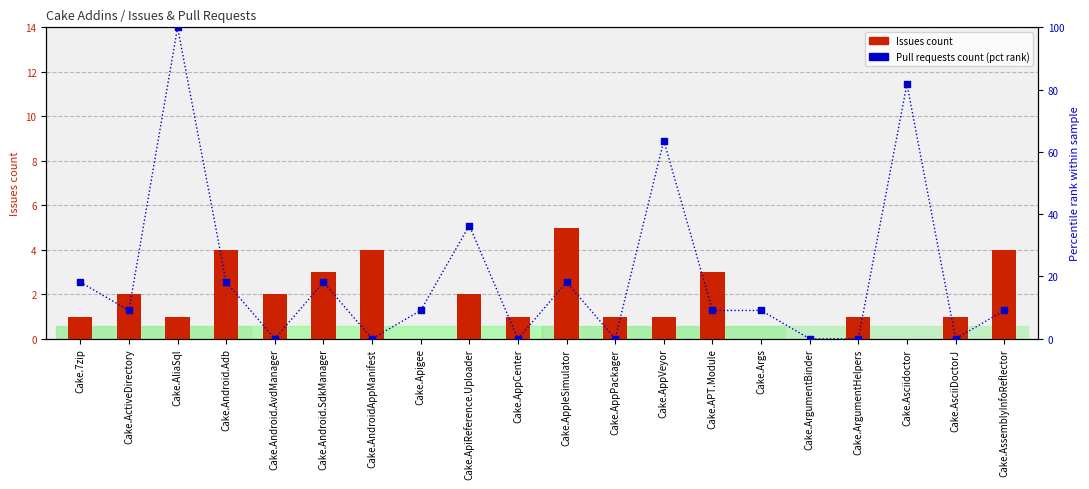

Which series contains the highest Y value?

Pull requests count (pct rank)